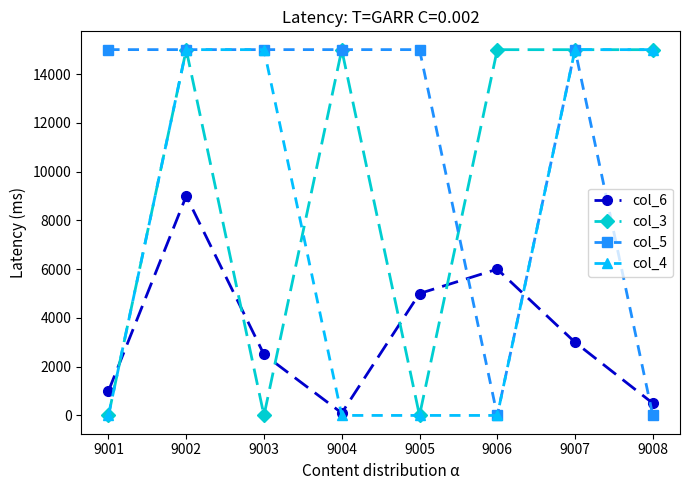

True or false: col_3 and col_4 cross at least once.

True